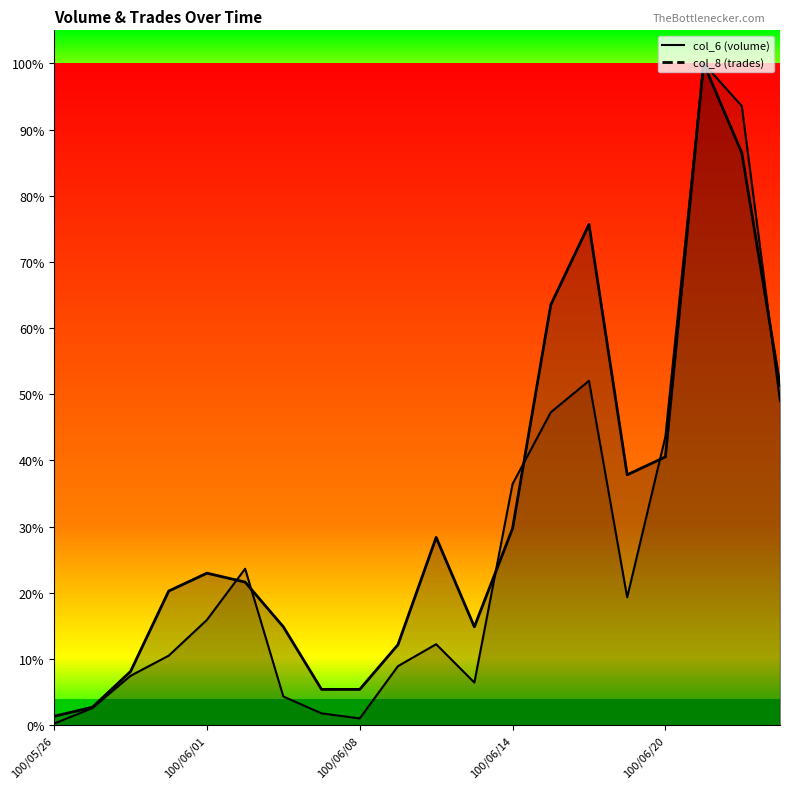

The value of col_6 (volume) line at 7 is 0.0. True or false?

True